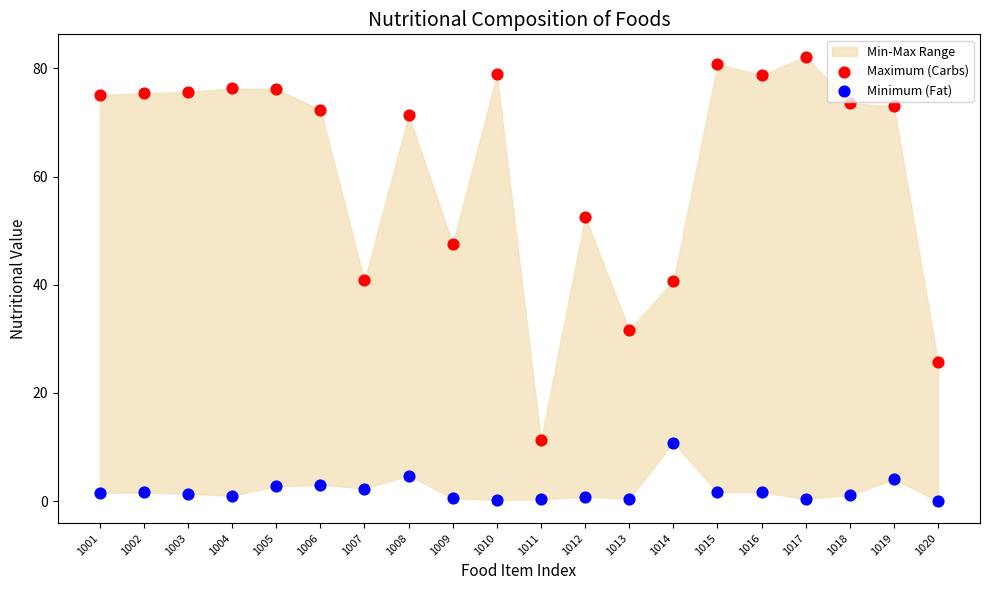

Which series contains the lowest Y value?

Minimum (Fat)